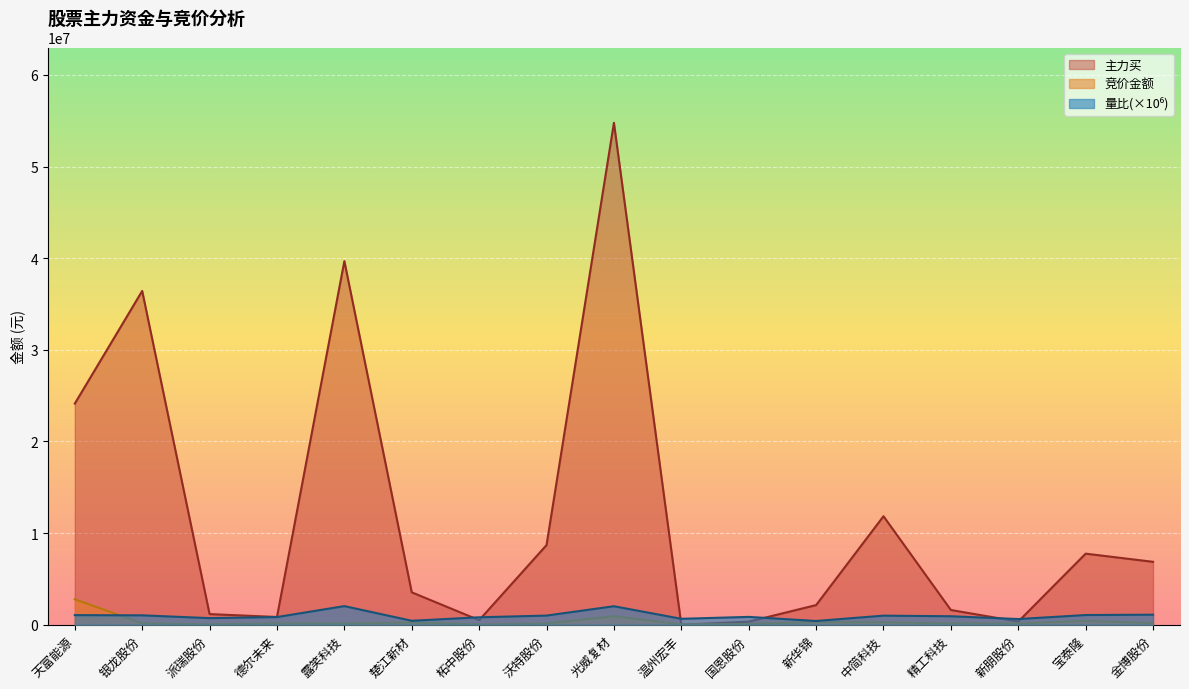

What is the maximum value shown in the chart?

54776827.0